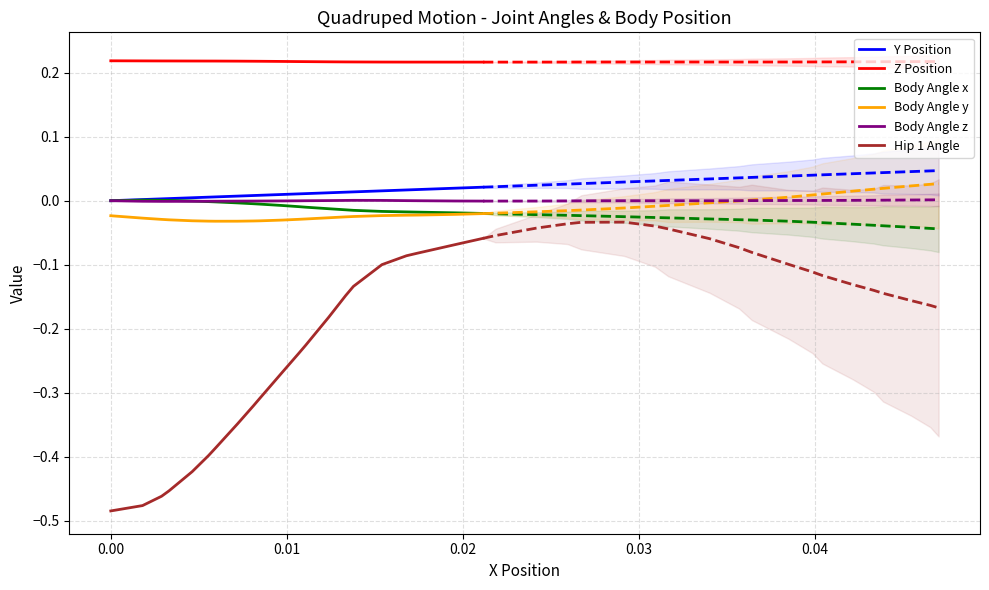

How many positive values does the Body Angle z series have?

5